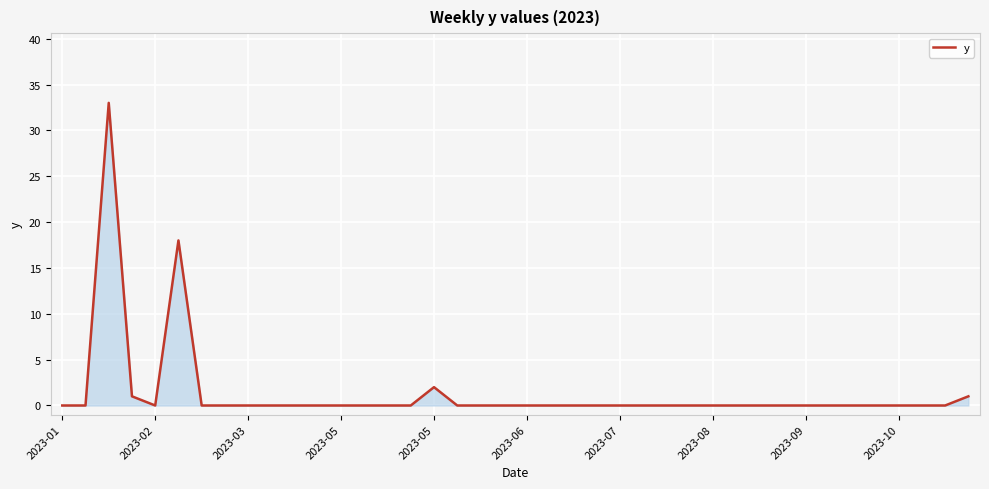

How many lines are shown in the chart?

1